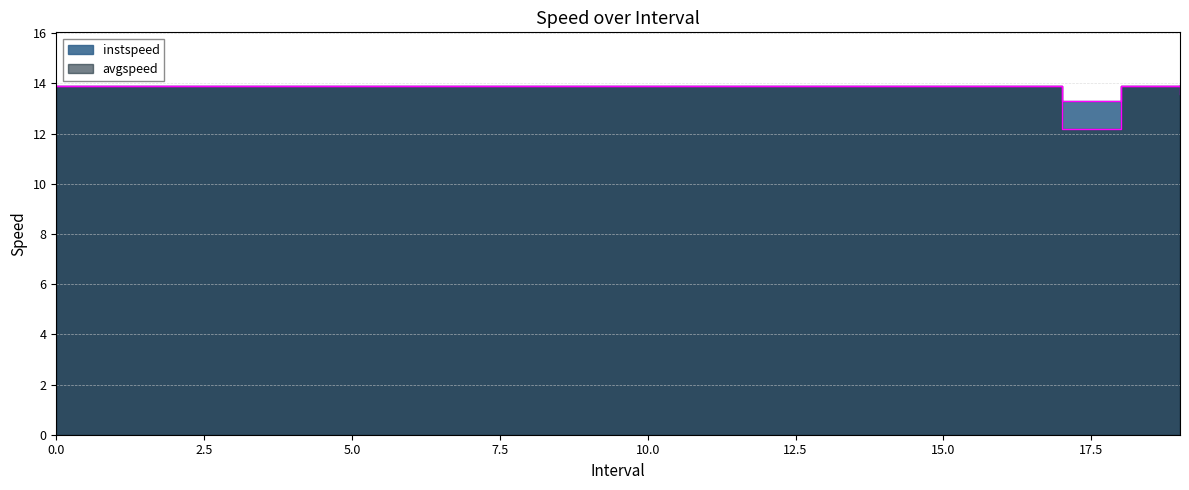

Rank the series by their average value, from highest to lowest.

instspeed, avgspeed